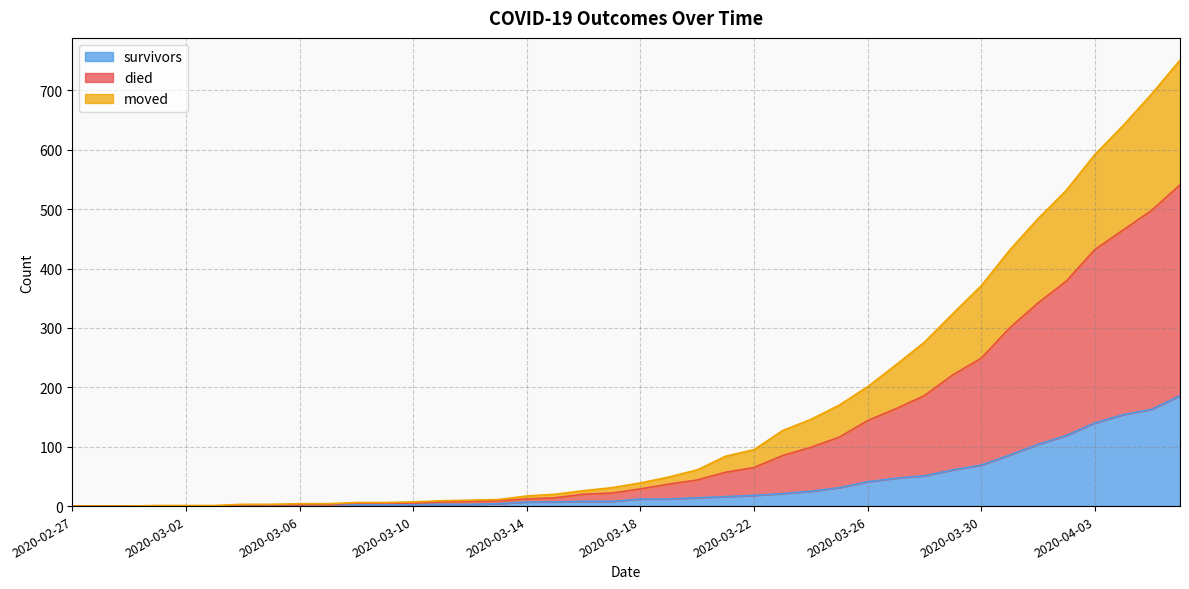

How many lines are shown in the chart?

3